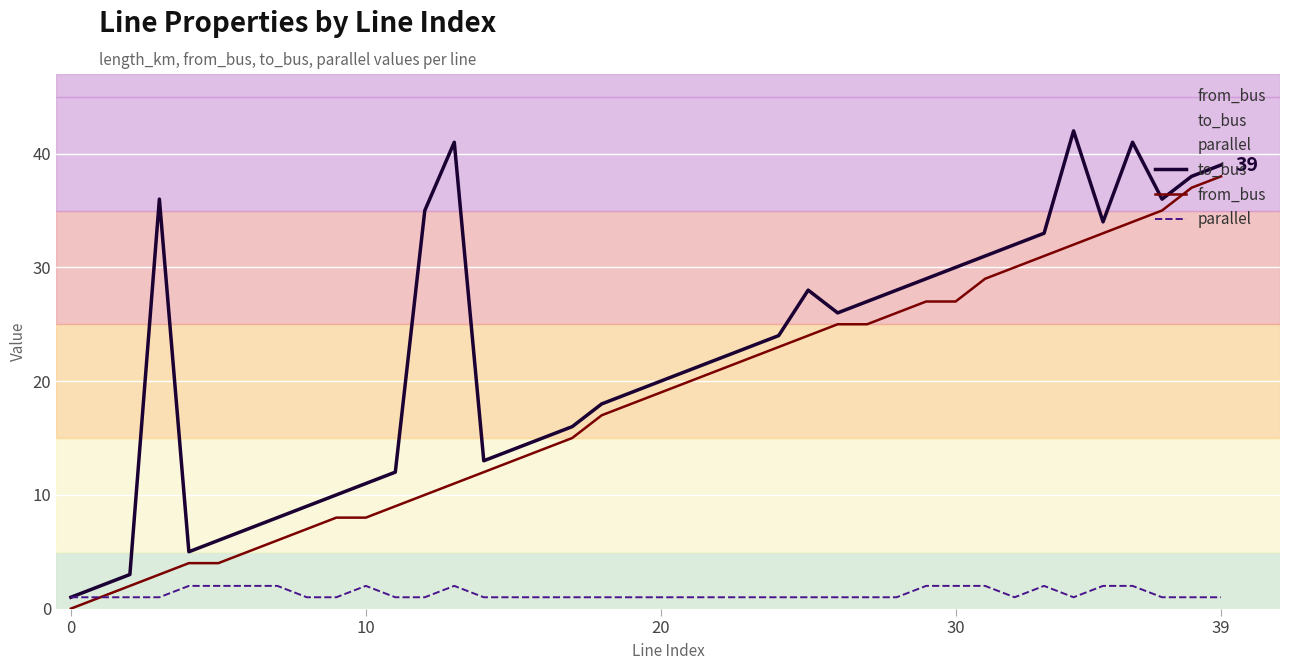

Rank the series at 33 from lowest to highest value.

parallel, from_bus, to_bus